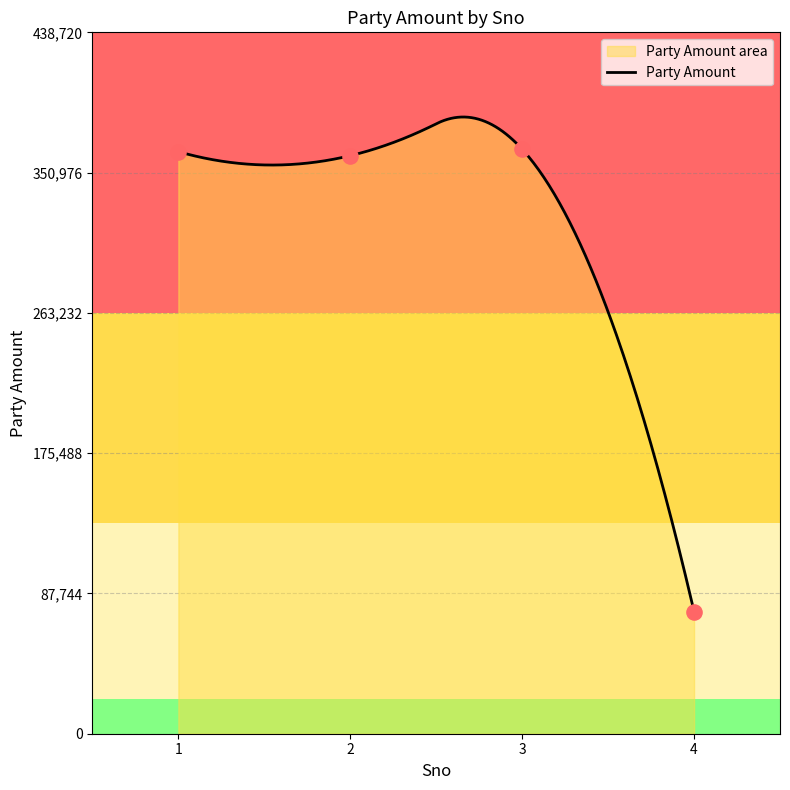

Which has a higher value, 4 or 1?

1